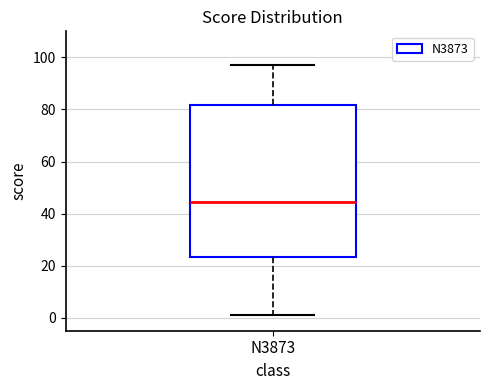

Transcribe this box plot: give where the median line is, the range the box spans, and where the two whiskers end, as read against the y-axis. The values are not printed on the chart, so give them approximately, as read against the axis.

median 44, box 24 to 82, whiskers 2 to 98